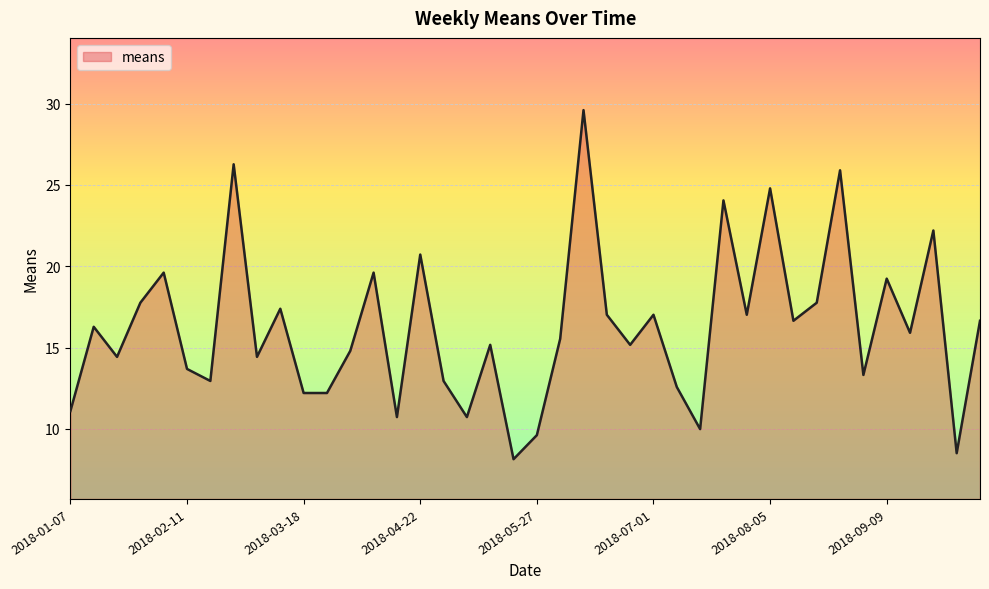

What is the minimum value shown in the chart?

8.1